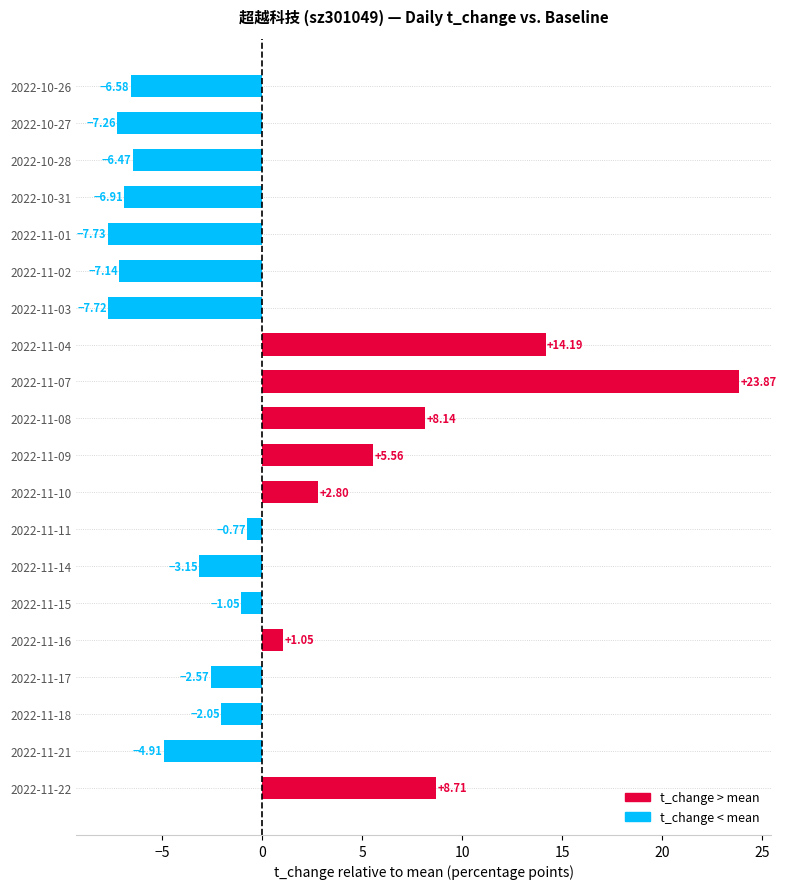

List the labels in order of value, largest first.

2022-11-07, 2022-11-04, 2022-11-22, 2022-11-08, 2022-11-09, 2022-11-10, 2022-11-16, 2022-11-11, 2022-11-15, 2022-11-18, 2022-11-17, 2022-11-14, 2022-11-21, 2022-10-28, 2022-10-26, 2022-10-31, 2022-11-02, 2022-10-27, 2022-11-03, 2022-11-01